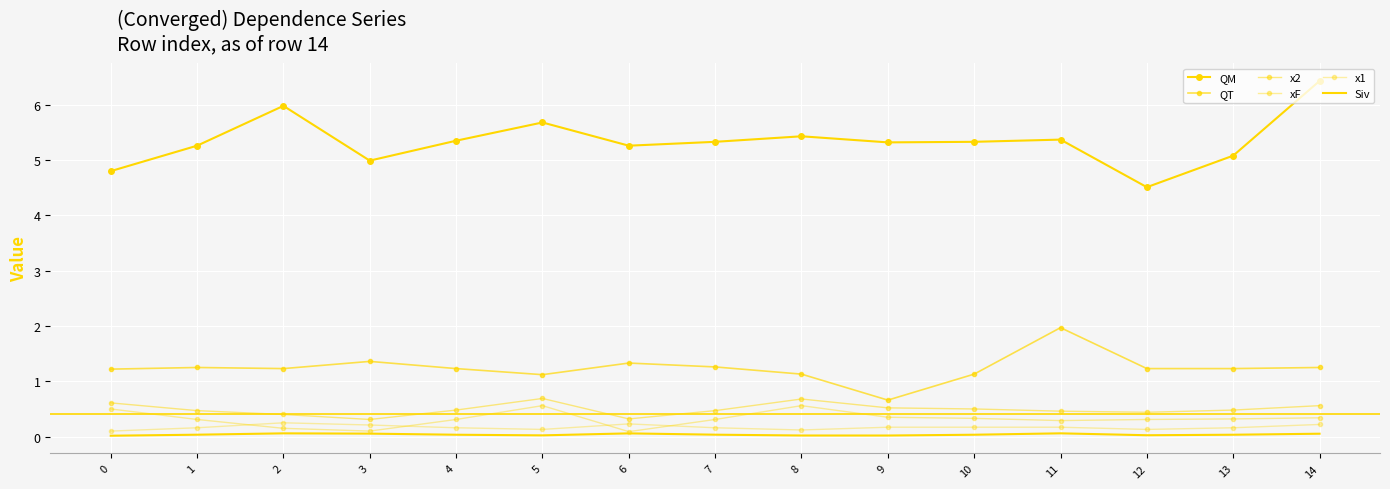

Reading left to right, list all the values displayed in this chart.

QM: 0=4.8	1=5.3	2=6.0	3=5.0	4=5.3	5=5.7	6=5.3	7=5.3	8=5.4	9=5.3	10=5.3	11=5.4	12=4.5	13=5.1	14=6.4
QT: 0=1.2	1=1.2	2=1.2	3=1.4	4=1.2	5=1.1	6=1.3	7=1.3	8=1.1	9=0.7	10=1.1	11=2.0	12=1.2	13=1.2	14=1.2
x2: 0=0.6	1=0.5	2=0.4	3=0.3	4=0.5	5=0.7	6=0.3	7=0.5	8=0.7	9=0.5	10=0.5	11=0.5	12=0.4	13=0.5	14=0.6
xF: 0=0.5	1=0.3	2=0.1	3=0.1	4=0.3	5=0.6	6=0.1	7=0.3	8=0.6	9=0.3	10=0.3	11=0.3	12=0.3	13=0.3	14=0.3
x1: 0=0.1	1=0.2	2=0.2	3=0.2	4=0.2	5=0.1	6=0.2	7=0.2	8=0.1	9=0.2	10=0.2	11=0.2	12=0.1	13=0.2	14=0.2
Siv: 0=0.0	1=0.0	2=0.1	3=0.1	4=0.0	5=0.0	6=0.1	7=0.0	8=0.0	9=0.0	10=0.0	11=0.1	12=0.0	13=0.0	14=0.1